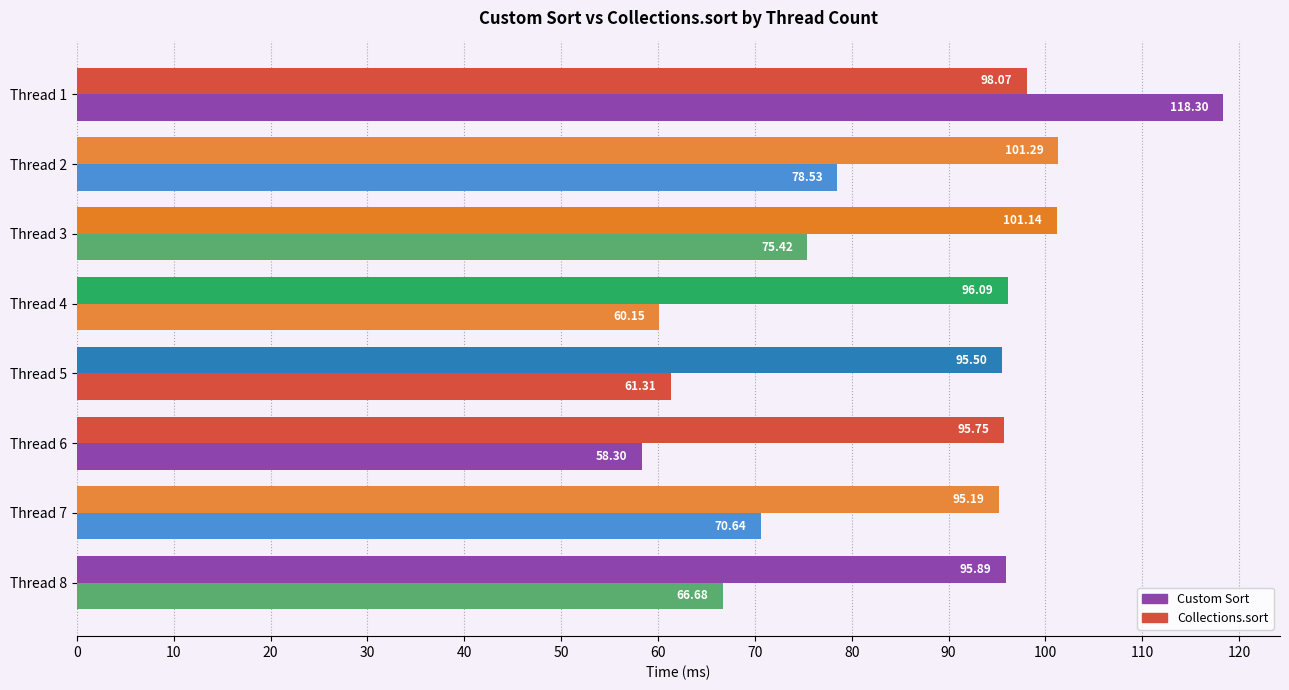

What is the value of the Collections.sort bar at the 8th from the left?

95.9